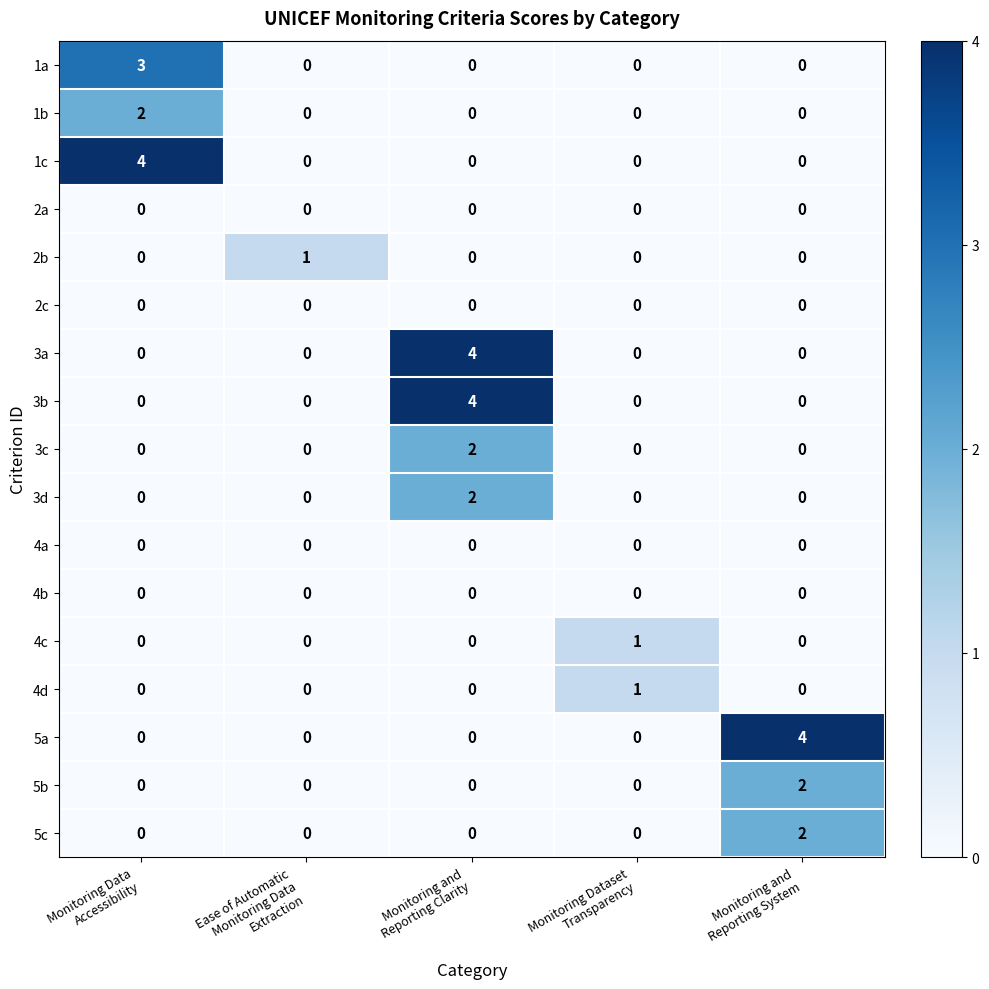

Count the number of categories in the chart.

5